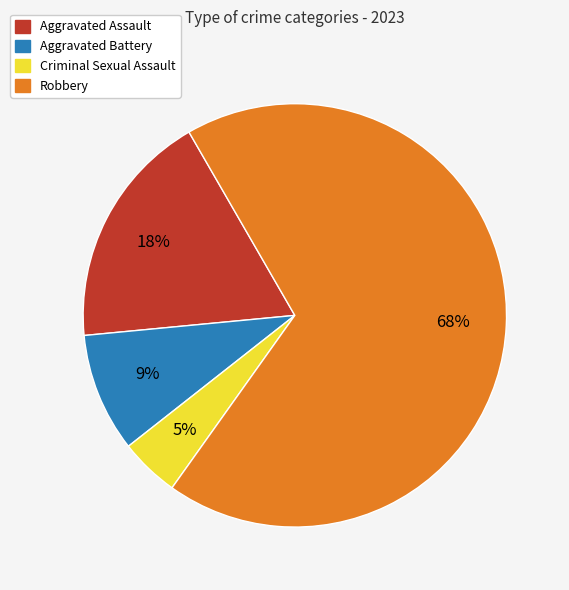

How many segments does this pie chart have?

4